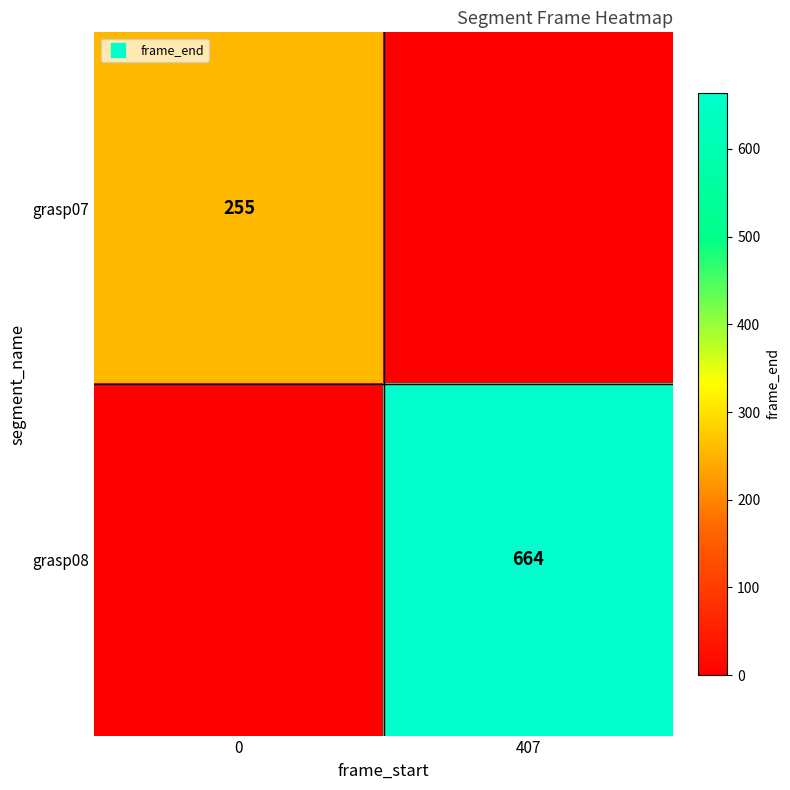

The value of grasp08 at 407 is 343. True or false?

False